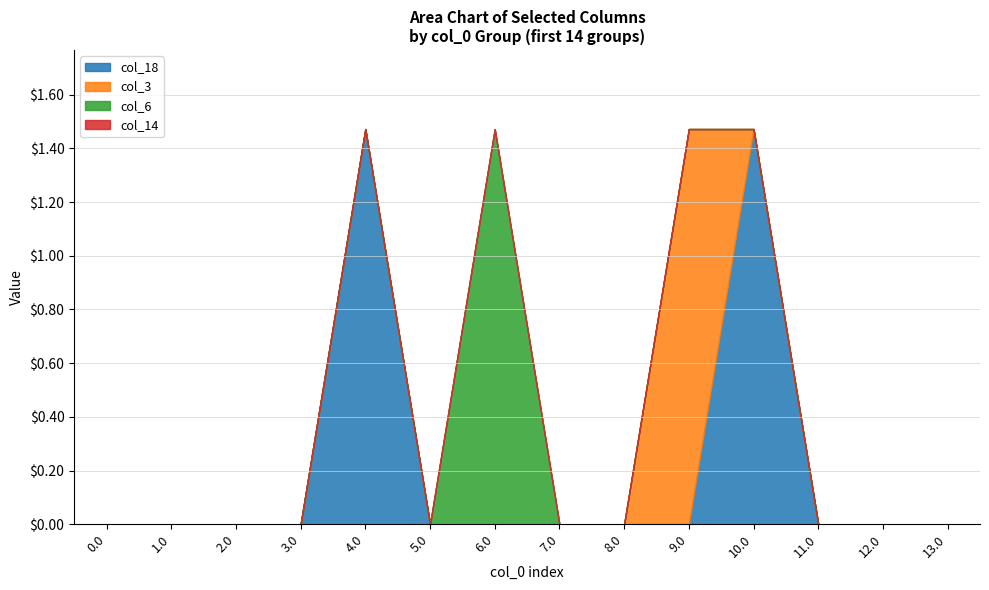

What is the difference between the maximum and minimum values in the col_18 series?

1.5